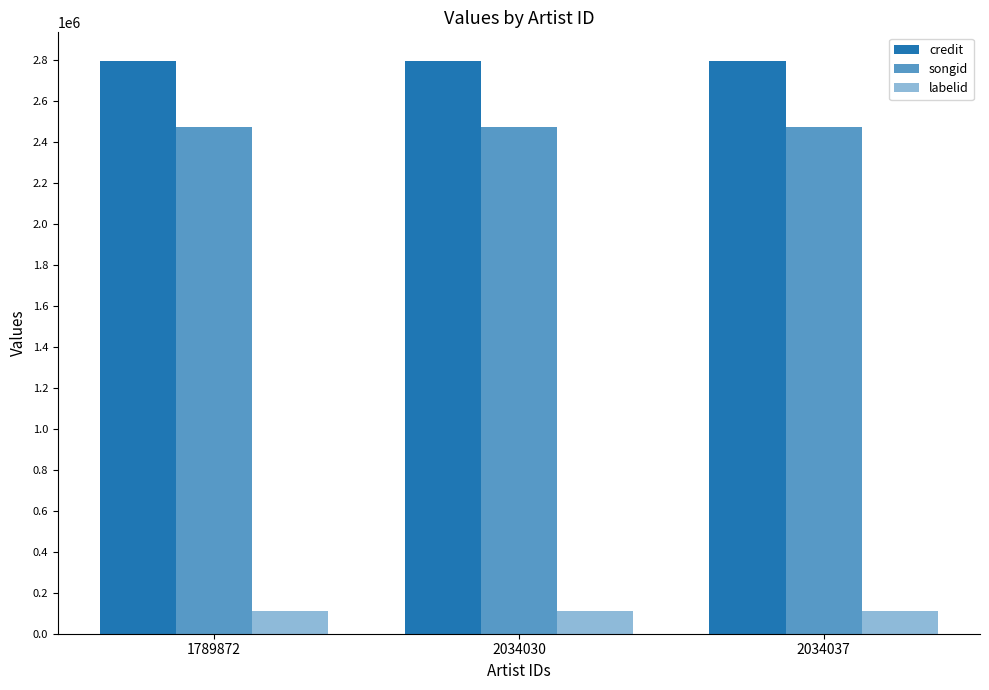

How many groups of bars are there?

3